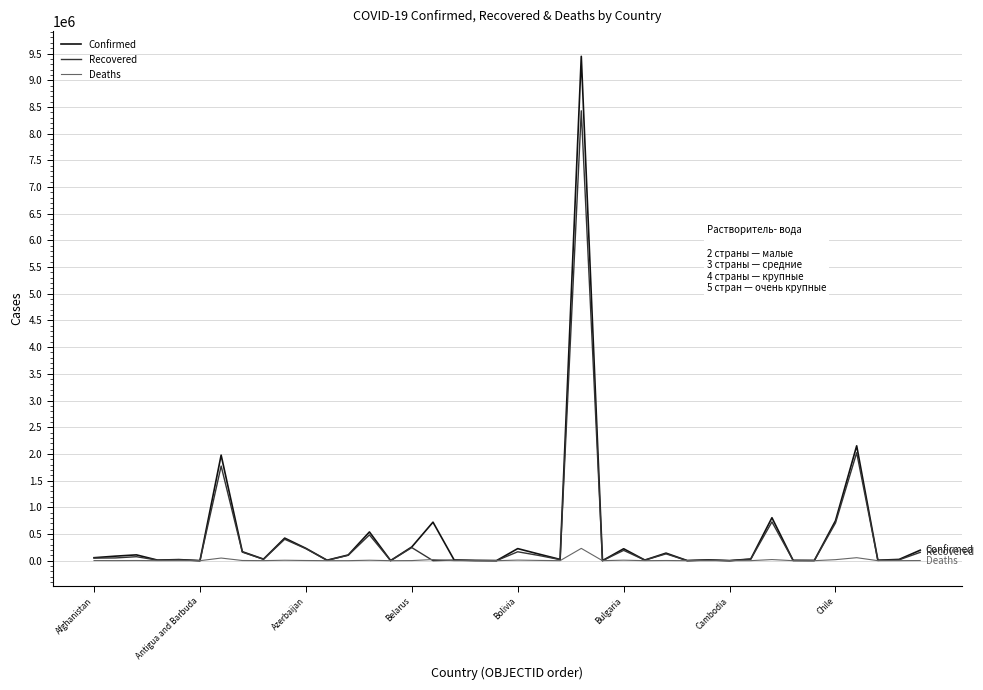

What is the maximum value shown in the chart?

9447165